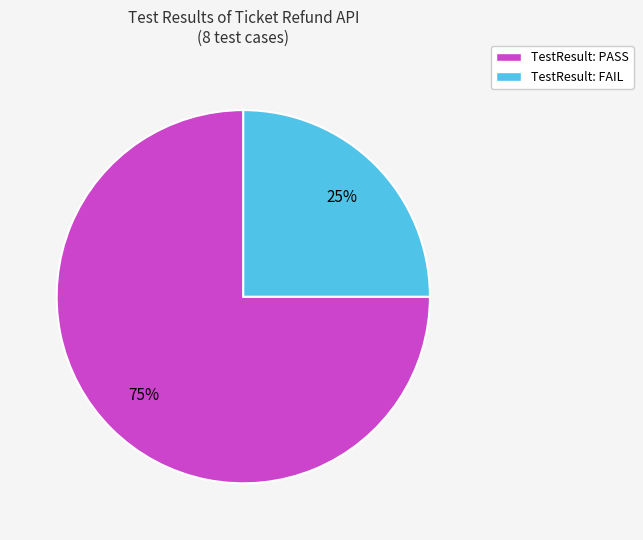

To the nearest percent, what is the difference between the largest and smallest slice percentages?

50%